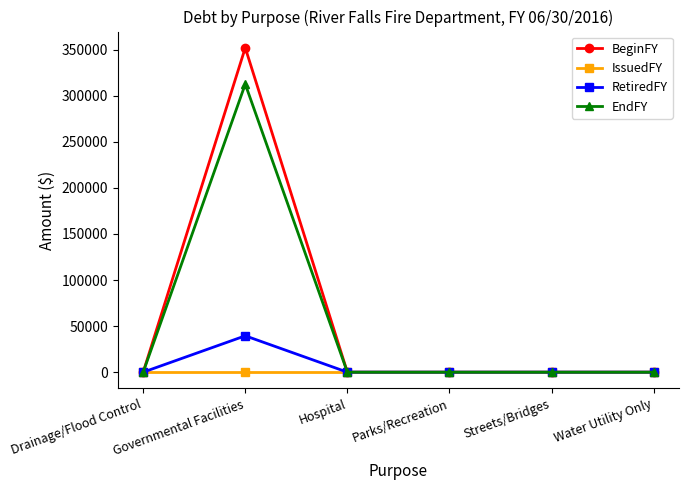

List the series in order of their peak value, lowest first.

IssuedFY, RetiredFY, EndFY, BeginFY